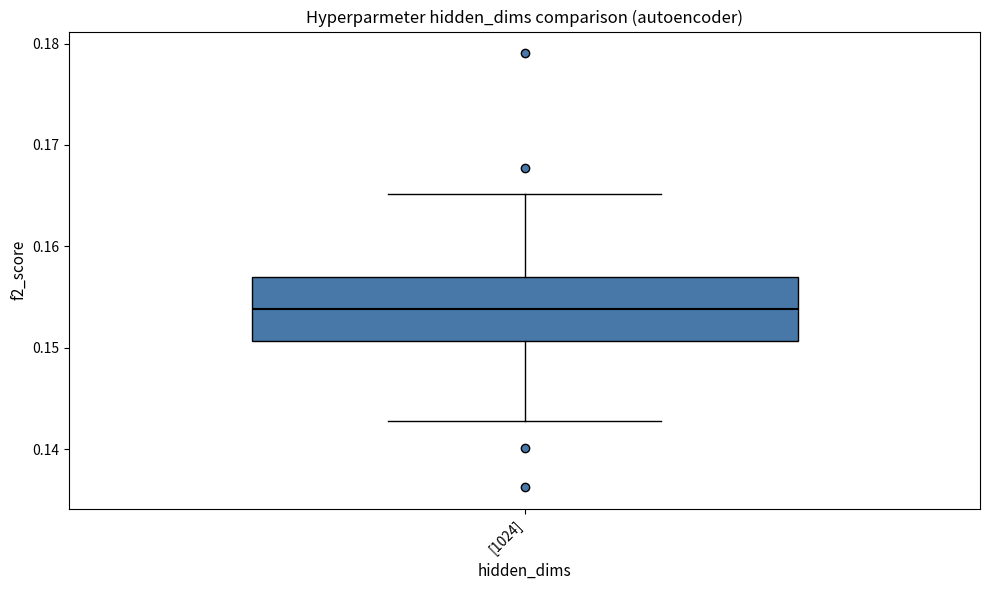

Read this box plot against the y-axis: the position of the median line, the range covered by the box, and the ends of both whiskers. The values are not printed on the chart, so give them approximately, as read against the axis.

median 0.154, box 0.151 to 0.157, whiskers 0.143 to 0.165